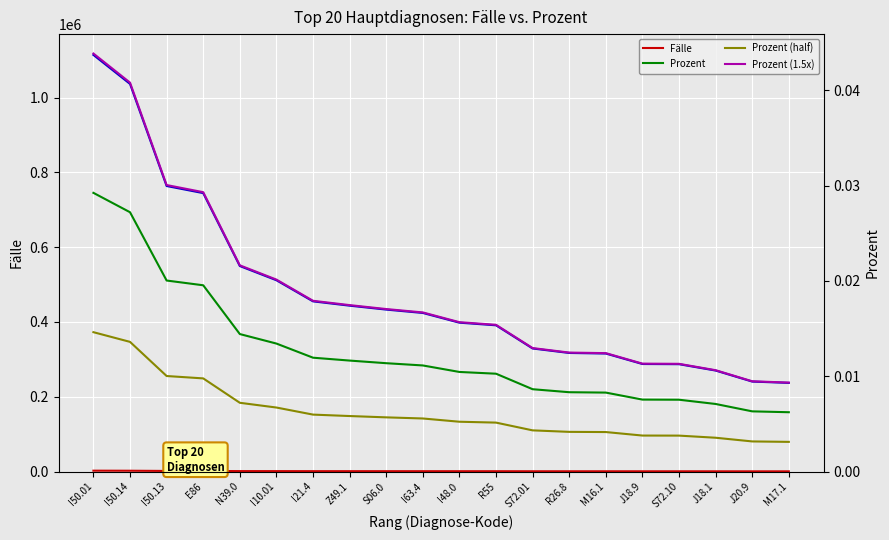

What is the sum of all Fälle (scaled) values?

9547500.0